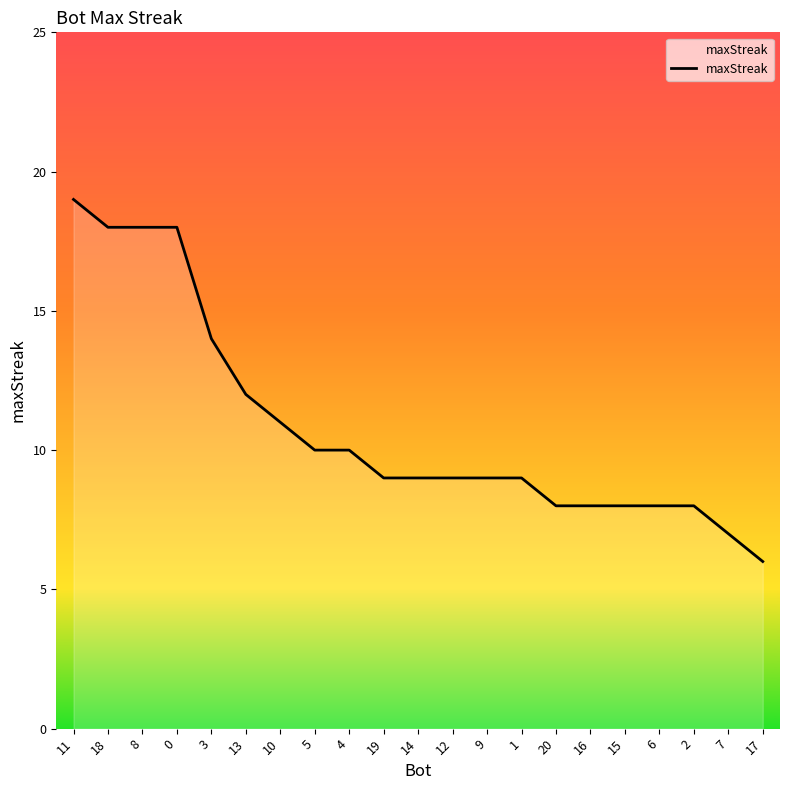

What position from the left is 13?

6